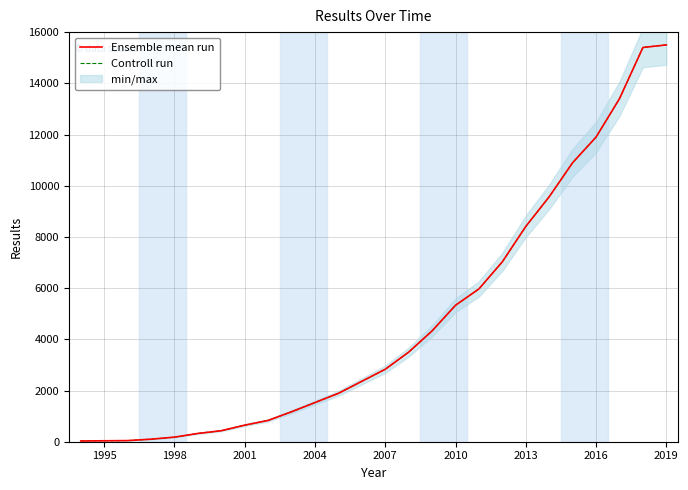

Rank the series by their maximum value, from lowest to highest.

Ensemble mean run, Controll run